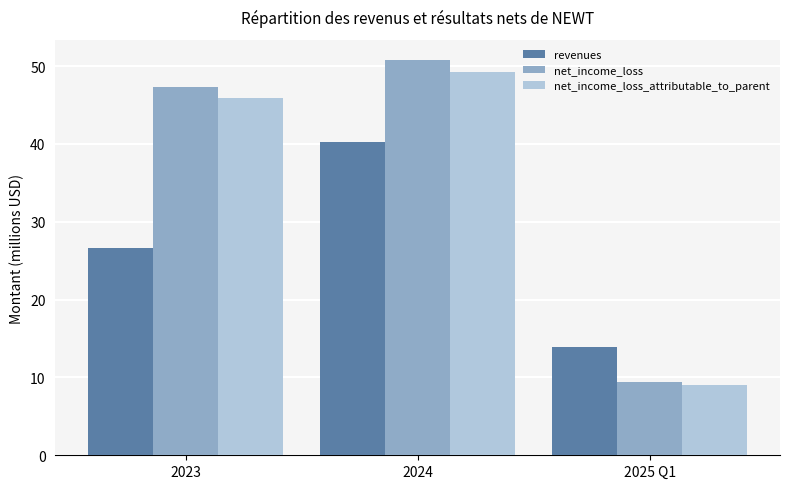

What position from the right is 2023?

3